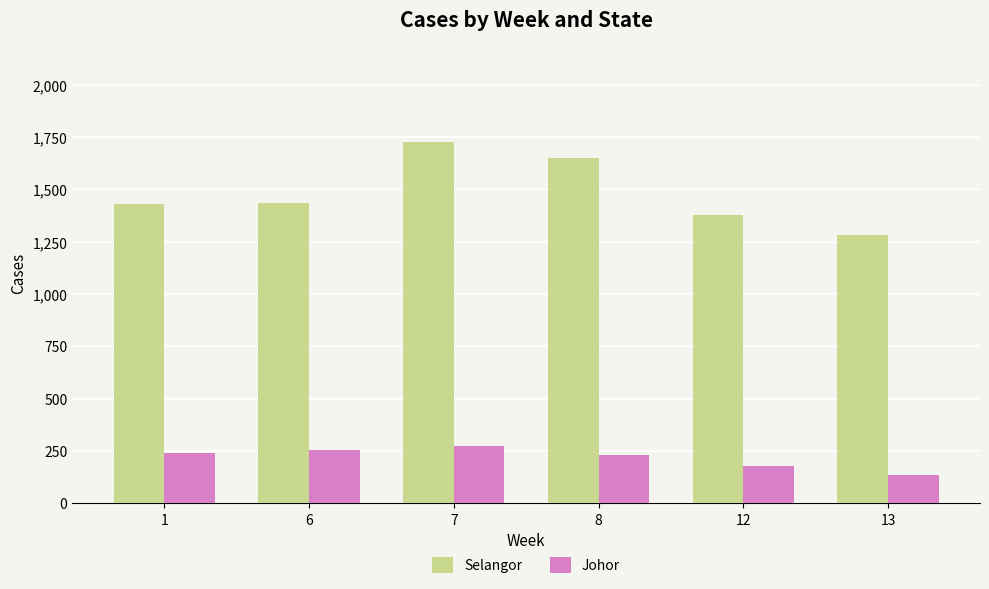

At which category is the sum across all series the highest?

7